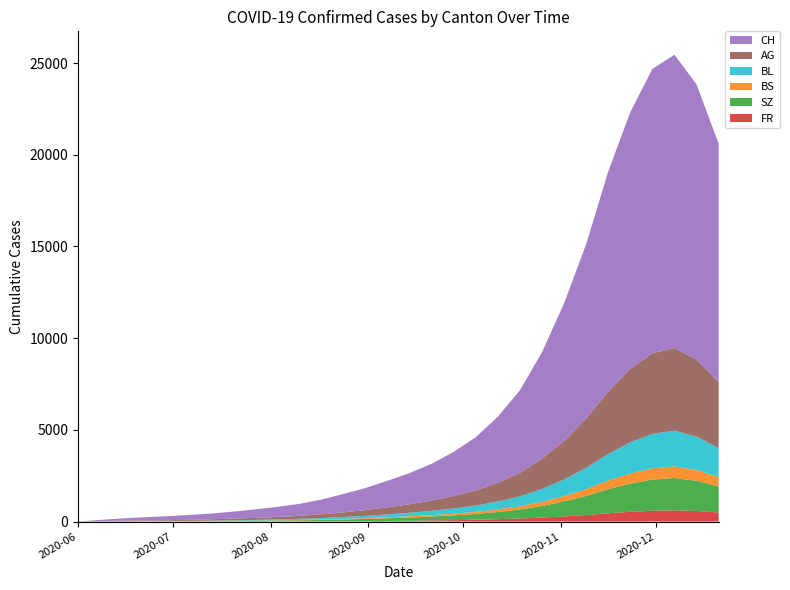

Reading left to right, list all the values displayed in this chart.

CH: 1	69	126	176	217	263	310	380	460	550	650	800	1000	1200	1450	1700	2000	2400	2900	3600	4500	5800	7500	9500	12000	14000	15500	16000	15000	13000
AG: 0	15	30	35	45	55	70	90	110	130	160	200	250	310	380	460	560	680	820	1020	1280	1650	2100	2700	3400	4000	4400	4500	4200	3600
BL: 0	2	7	9	10	16	22	30	40	52	65	82	105	130	160	195	235	285	345	430	540	700	900	1150	1450	1700	1880	1950	1820	1570
BS: 0	5	9	11	12	12	13	14	15	17	20	25	32	40	50	62	76	92	112	140	175	226	292	370	468	550	608	630	589	508
SZ: 0	0	0	1	2	9	15	22	31	42	56	72	93	117	145	177	215	260	315	393	492	635	818	1040	1313	1540	1702	1762	1647	1421
FR: 0	0	0	1	2	2	3	4	5	7	10	14	19	26	35	46	60	78	101	130	165	216	280	358	453	532	590	614	576	499